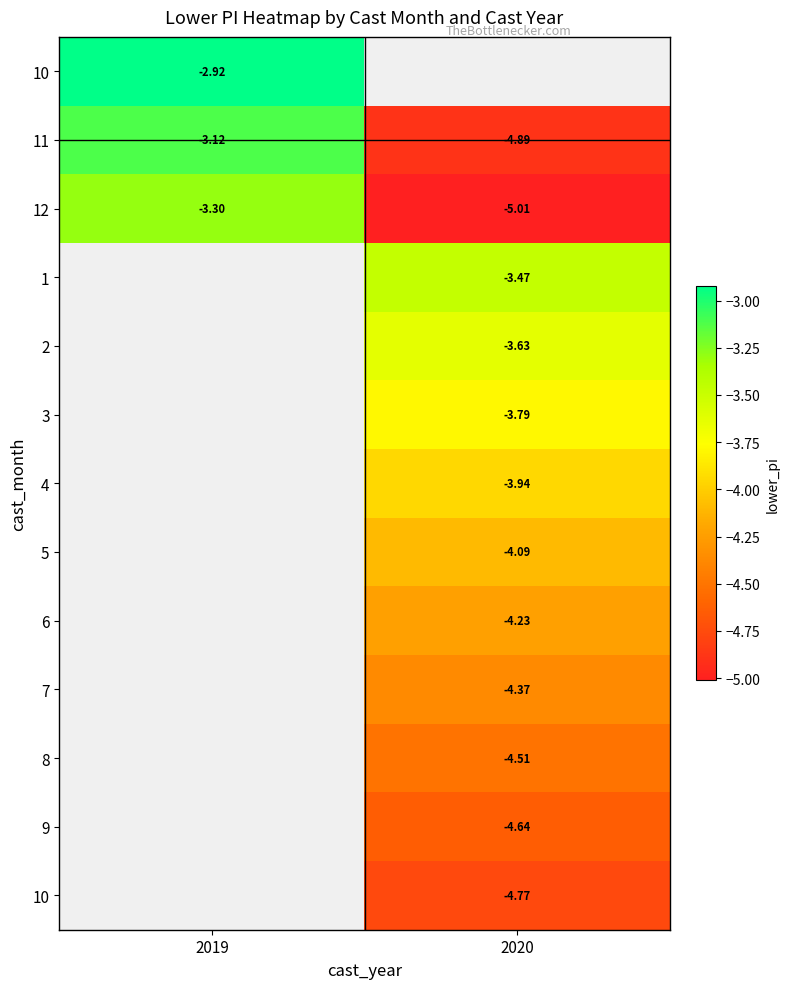

Which has a higher value, 2020 or 2019?

2019